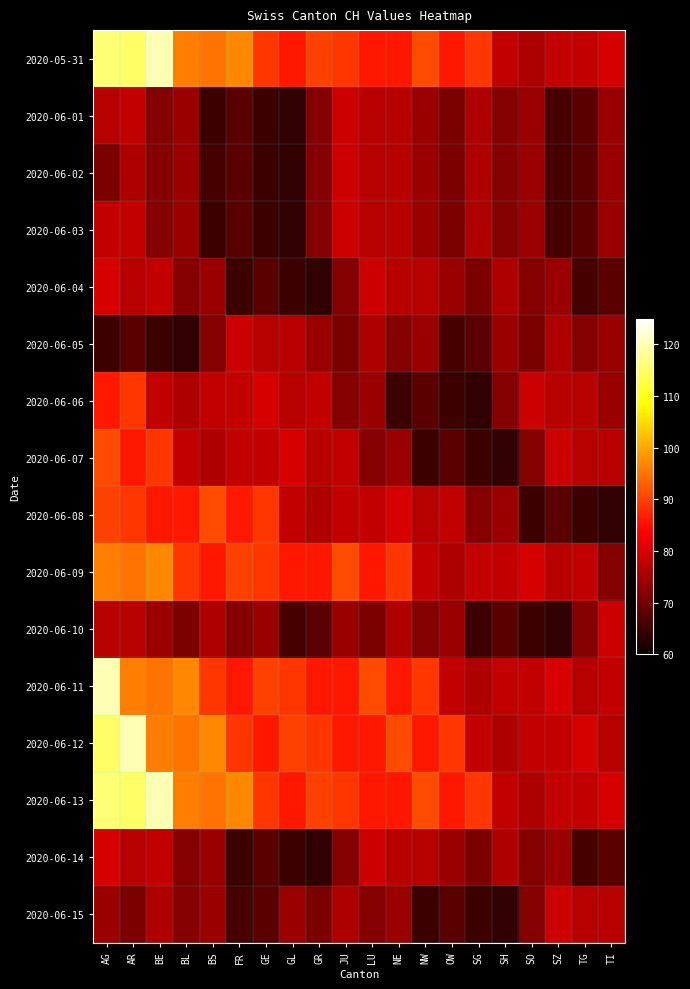

Reading right to left, extract all data points from this chart.

2020-05-31: TI=80	TG=78	SZ=78	SO=76	SH=78	SG=89	OW=86	NW=91	NE=86	LU=86	JU=89	GR=90	GL=86	GE=89	FR=97	BS=95	BL=96	BE=120	AR=115	AG=116
2020-06-01: TI=74	TG=68	SZ=66	SO=74	SH=72	SG=76	OW=71	NW=74	NE=77	LU=77	JU=79	GR=72	GL=64	GE=65	FR=68	BS=65	BL=74	BE=72	AR=78	AG=77
2020-06-02: TI=74	TG=68	SZ=66	SO=74	SH=72	SG=76	OW=71	NW=74	NE=77	LU=77	JU=79	GR=72	GL=64	GE=65	FR=68	BS=66	BL=74	BE=72	AR=76	AG=71
2020-06-03: TI=74	TG=68	SZ=66	SO=74	SH=72	SG=76	OW=71	NW=74	NE=77	LU=77	JU=79	GR=72	GL=64	GE=65	FR=68	BS=65	BL=74	BE=72	AR=78	AG=78
2020-06-04: TI=68	TG=66	SZ=74	SO=72	SH=76	SG=71	OW=74	NW=77	NE=77	LU=79	JU=72	GR=64	GL=65	GE=68	FR=65	BS=74	BL=72	BE=78	AR=77	AG=80
2020-06-05: TI=74	TG=72	SZ=76	SO=71	SH=74	SG=68	OW=66	NW=74	NE=72	LU=76	JU=71	GR=74	GL=77	GE=77	FR=79	BS=72	BL=64	BE=65	AR=68	AG=65
2020-06-06: TI=74	TG=77	SZ=77	SO=79	SH=72	SG=64	OW=65	NW=68	NE=65	LU=74	JU=72	GR=78	GL=77	GE=80	FR=78	BS=78	BL=76	BE=78	AR=89	AG=86
2020-06-07: TI=77	TG=77	SZ=79	SO=72	SH=64	SG=65	OW=68	NW=65	NE=74	LU=72	JU=78	GR=77	GL=80	GE=78	FR=78	BS=76	BL=78	BE=89	AR=86	AG=91
2020-06-08: TI=64	TG=65	SZ=68	SO=65	SH=74	SG=72	OW=78	NW=77	NE=80	LU=78	JU=78	GR=76	GL=78	GE=89	FR=86	BS=91	BL=86	BE=86	AR=89	AG=90
2020-06-09: TI=72	TG=78	SZ=77	SO=80	SH=78	SG=78	OW=76	NW=78	NE=89	LU=86	JU=91	GR=86	GL=86	GE=89	FR=90	BS=86	BL=89	BE=97	AR=95	AG=96
2020-06-10: TI=79	TG=72	SZ=64	SO=65	SH=68	SG=65	OW=74	NW=72	NE=76	LU=71	JU=74	GR=68	GL=66	GE=74	FR=72	BS=76	BL=71	BE=74	AR=77	AG=77
2020-06-11: TI=78	TG=77	SZ=80	SO=78	SH=78	SG=76	OW=78	NW=89	NE=86	LU=91	JU=86	GR=86	GL=89	GE=90	FR=86	BS=89	BL=97	BE=95	AR=96	AG=120
2020-06-12: TI=77	TG=80	SZ=78	SO=78	SH=76	SG=78	OW=89	NW=86	NE=91	LU=86	JU=86	GR=89	GL=90	GE=86	FR=89	BS=97	BL=95	BE=96	AR=120	AG=115
2020-06-13: TI=80	TG=78	SZ=78	SO=76	SH=78	SG=89	OW=86	NW=91	NE=86	LU=86	JU=89	GR=90	GL=86	GE=89	FR=97	BS=95	BL=96	BE=120	AR=115	AG=116
2020-06-14: TI=68	TG=66	SZ=74	SO=72	SH=76	SG=71	OW=74	NW=77	NE=77	LU=79	JU=72	GR=64	GL=65	GE=68	FR=65	BS=74	BL=72	BE=78	AR=77	AG=80
2020-06-15: TI=77	TG=77	SZ=79	SO=72	SH=64	SG=65	OW=68	NW=65	NE=74	LU=72	JU=76	GR=71	GL=74	GE=68	FR=66	BS=74	BL=72	BE=76	AR=71	AG=74